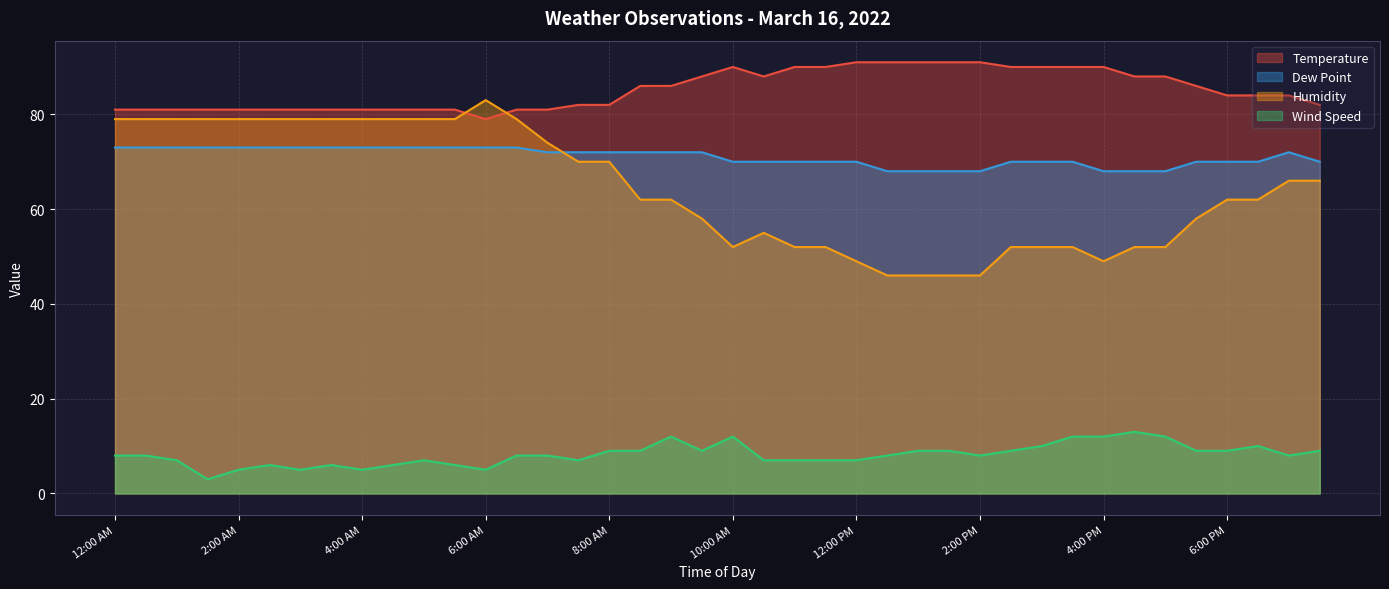

True or false: Temperature and Dew Point cross at least once.

False